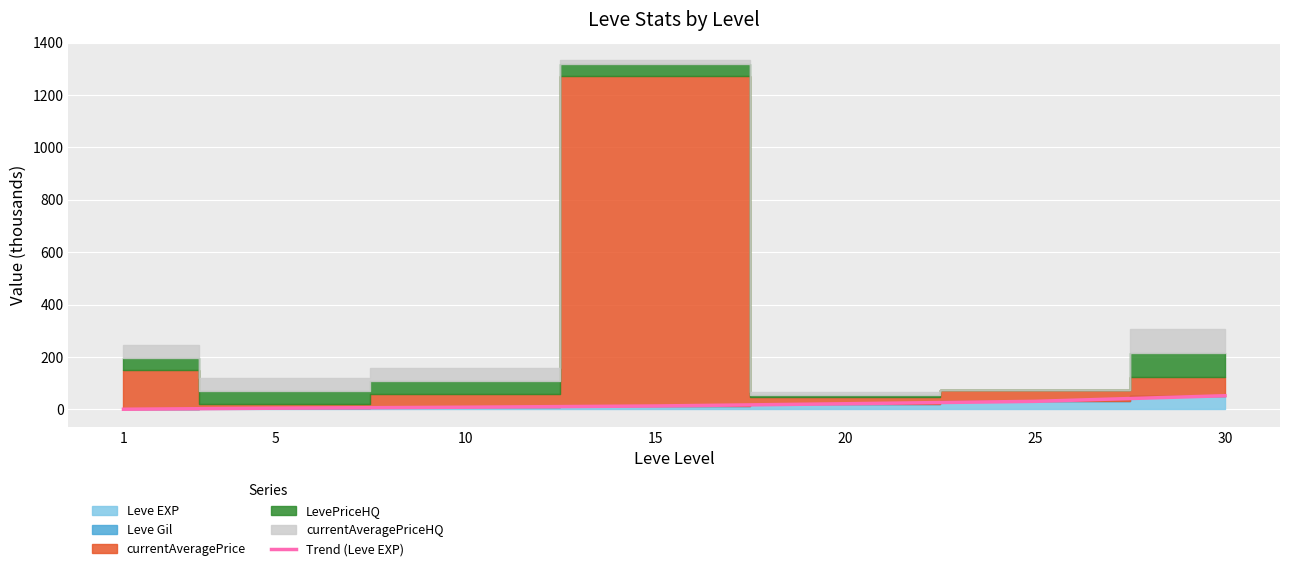

How many categories are shown in the chart?

7